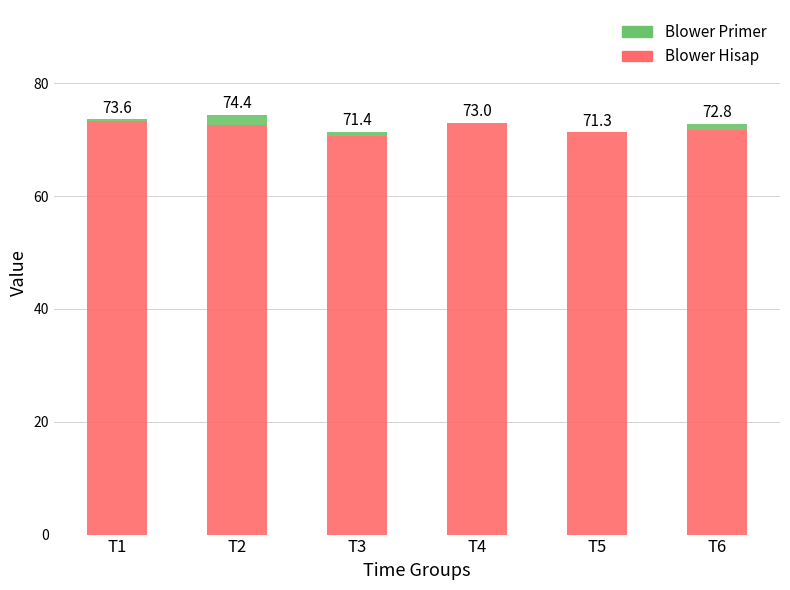

The Blower Hisap series shows 73.0 at T4. True or false?

True